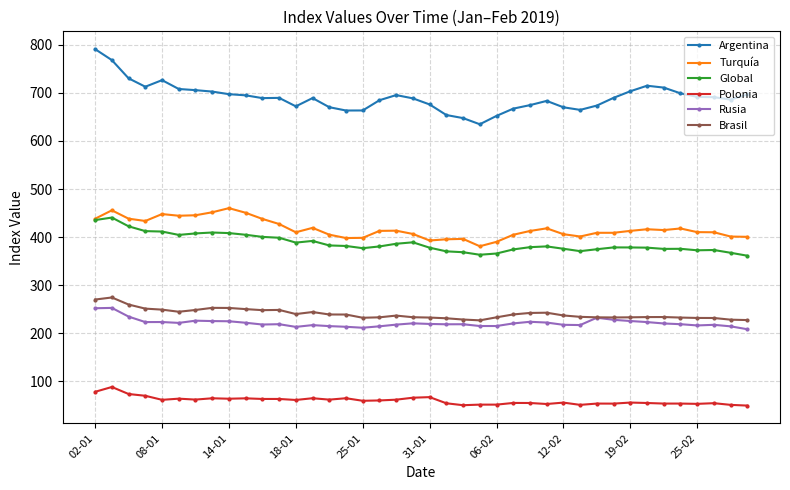

Does the chart display data point markers on the line(s)?

Yes